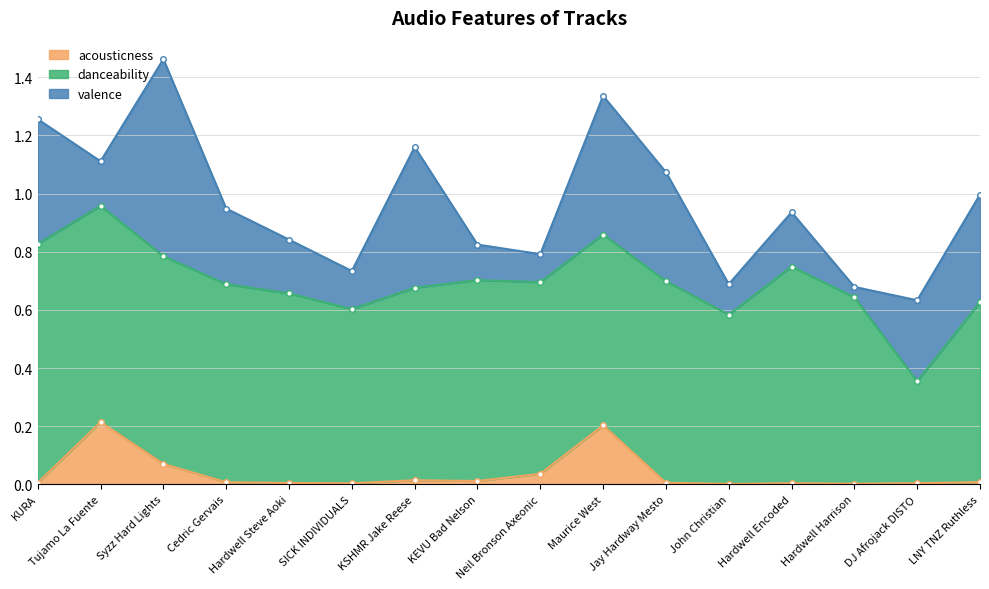

Reading left to right, list all the values displayed in this chart.

acousticness: KURA=0.0	Tujamo La Fuente=0.2	Syzz Hard Lights=0.1	Cedric Gervais=0.0	Hardwell Steve Aoki=0.0	SICK INDIVIDUALS=0.0	KSHMR Jake Reese=0.0	KEVU Bad Nelson=0.0	Neil Bronson Axeonic=0.0	Maurice West=0.2	Jay Hardway Mesto=0.0	John Christian=0.0	Hardwell Encoded=0.0	Hardwell Harrison=0.0	DJ Afrojack DISTO=0.0	LNY TNZ Ruthless=0.0
danceability: KURA=0.8	Tujamo La Fuente=0.7	Syzz Hard Lights=0.7	Cedric Gervais=0.7	Hardwell Steve Aoki=0.7	SICK INDIVIDUALS=0.6	KSHMR Jake Reese=0.7	KEVU Bad Nelson=0.7	Neil Bronson Axeonic=0.7	Maurice West=0.7	Jay Hardway Mesto=0.7	John Christian=0.6	Hardwell Encoded=0.7	Hardwell Harrison=0.6	DJ Afrojack DISTO=0.3	LNY TNZ Ruthless=0.6
valence: KURA=0.4	Tujamo La Fuente=0.2	Syzz Hard Lights=0.7	Cedric Gervais=0.3	Hardwell Steve Aoki=0.2	SICK INDIVIDUALS=0.1	KSHMR Jake Reese=0.5	KEVU Bad Nelson=0.1	Neil Bronson Axeonic=0.1	Maurice West=0.5	Jay Hardway Mesto=0.4	John Christian=0.1	Hardwell Encoded=0.2	Hardwell Harrison=0.0	DJ Afrojack DISTO=0.3	LNY TNZ Ruthless=0.4